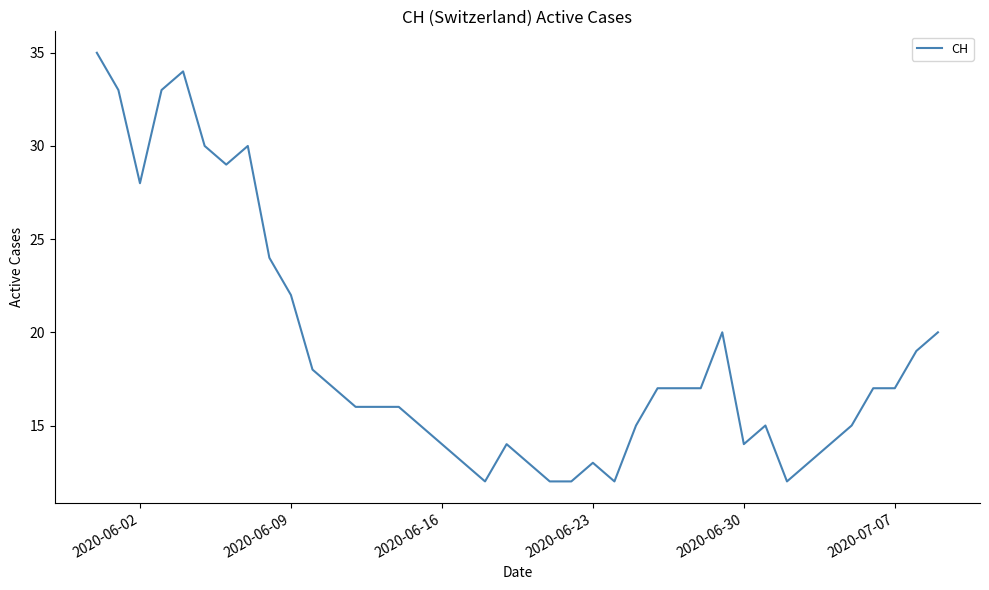

What is the difference between the maximum and minimum values?

23